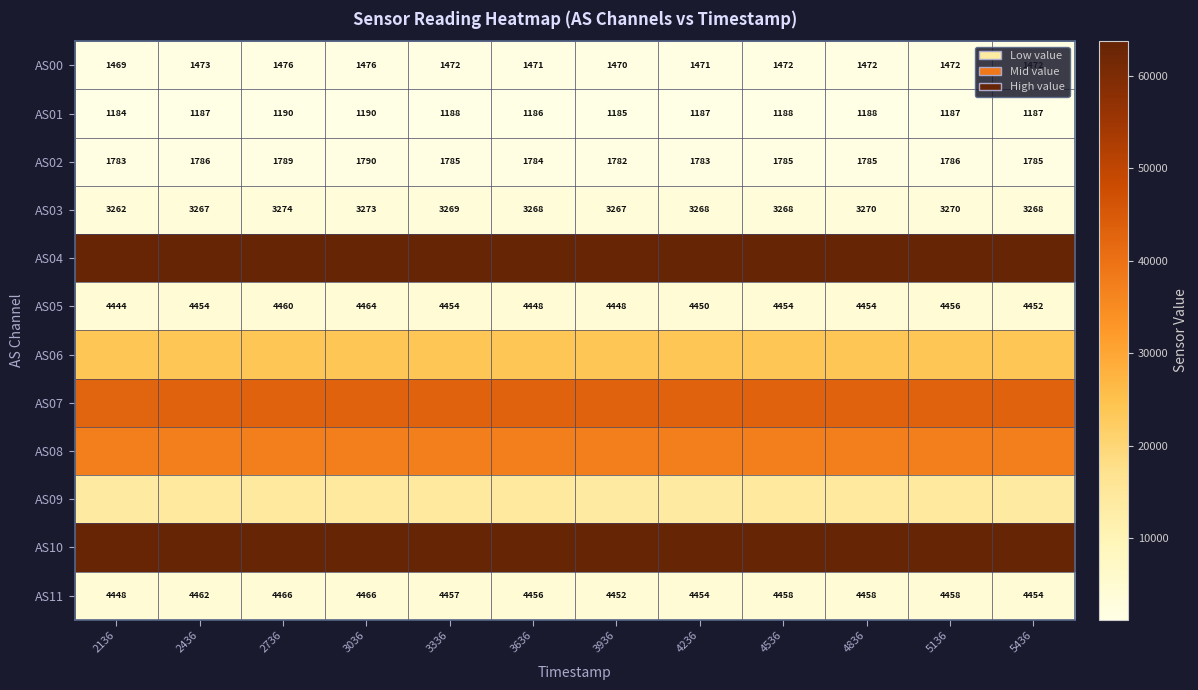

Which category has the highest value in the AS05 series?

3036